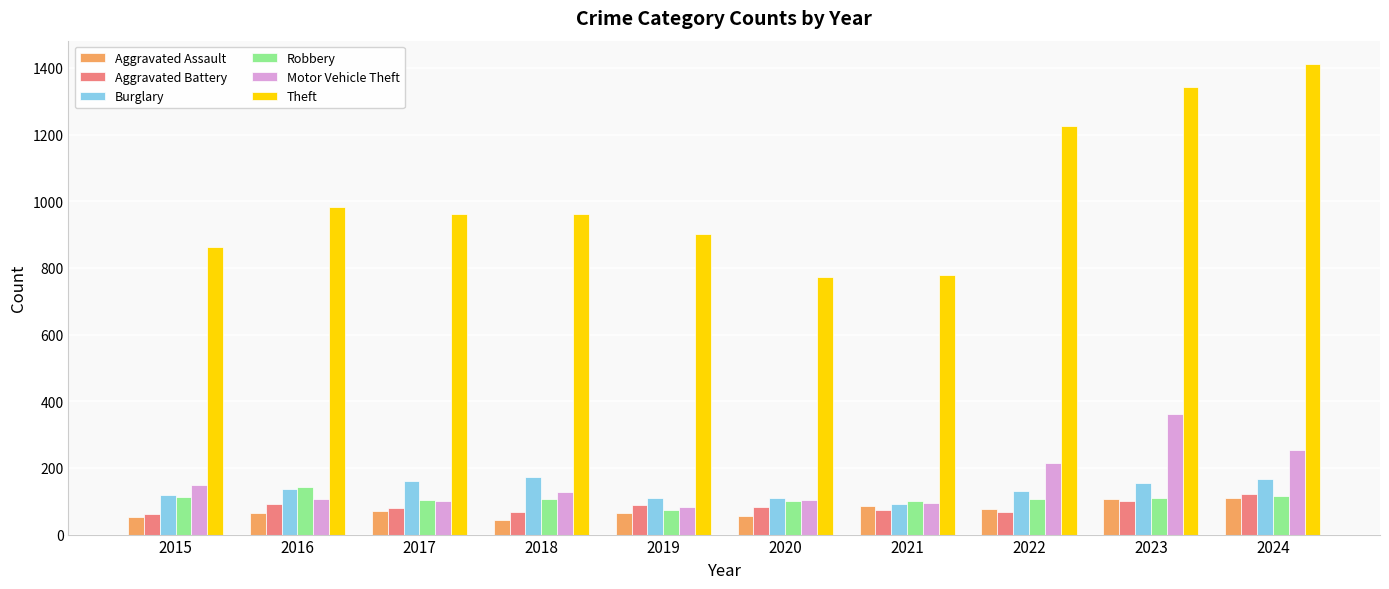

Which series has the largest range (max minus min)?

Theft